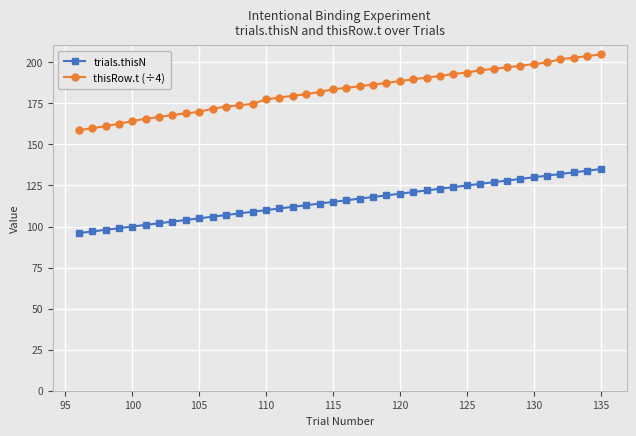

How many data points in thisRow.t (÷4) are less than 184?

20